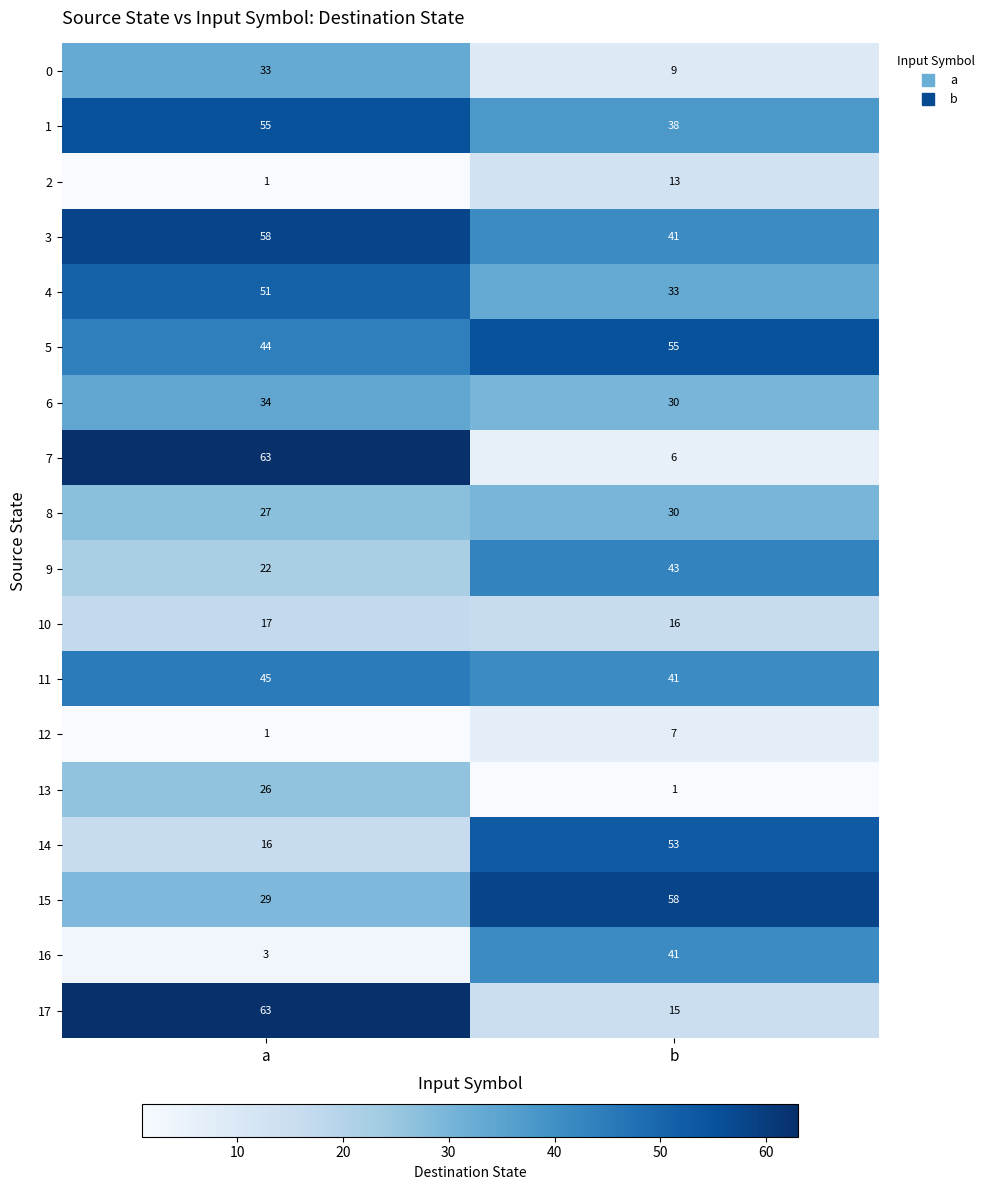

Which series changed the most between a and b?

7